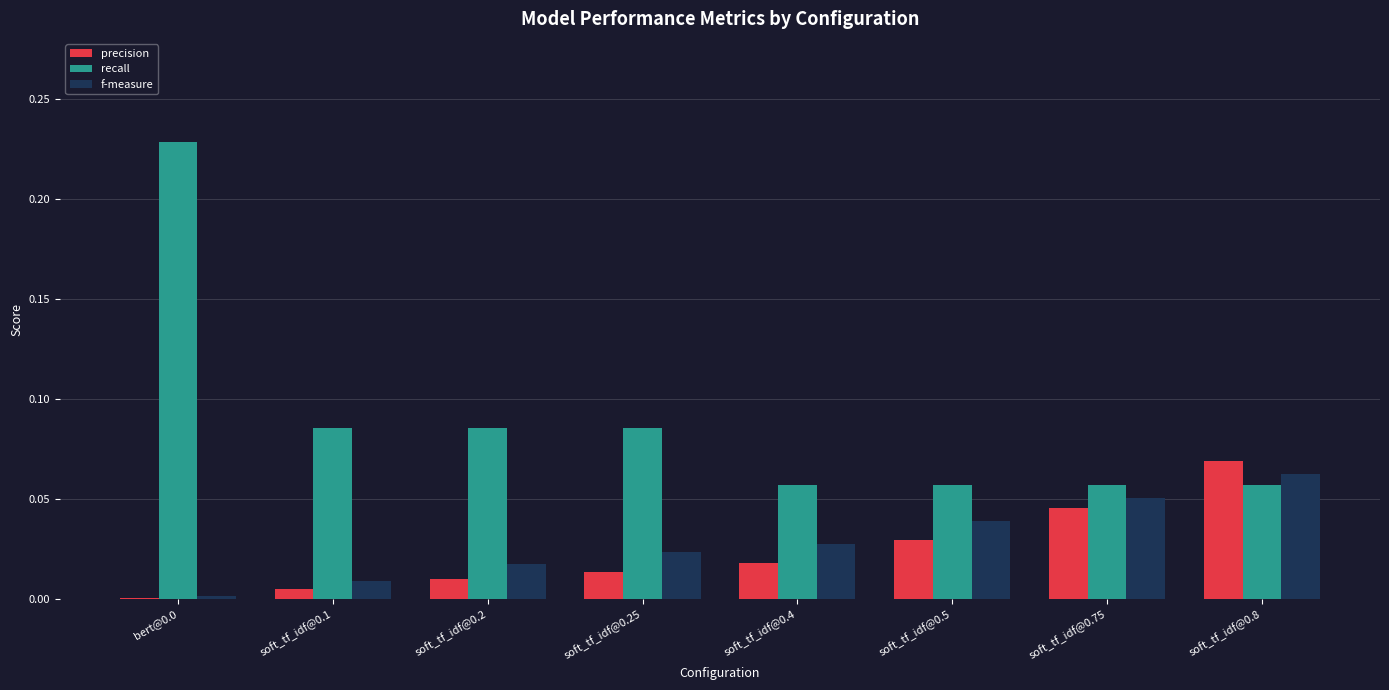

Which category has the highest value in the f-measure series?

soft_tf_idf@0.8